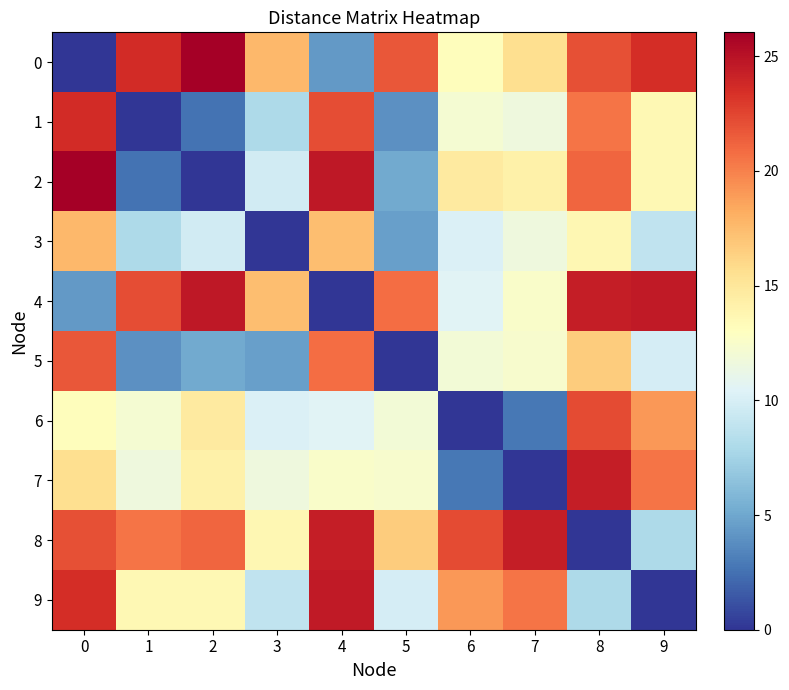

How many data points does each series have?

10